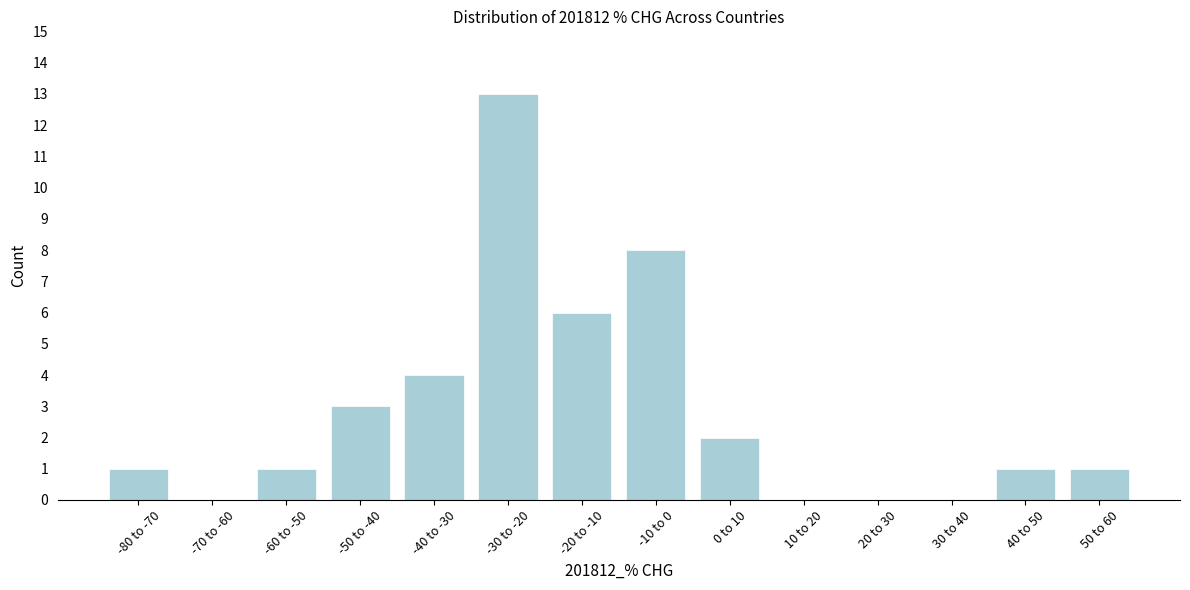

Reading left to right, list all the values displayed in this chart.

-80 to -70=1	-70 to -60=0	-60 to -50=1	-50 to -40=3	-40 to -30=4	-30 to -20=13	-20 to -10=6	-10 to 0=8	0 to 10=2	10 to 20=0	20 to 30=0	30 to 40=0	40 to 50=1	50 to 60=1